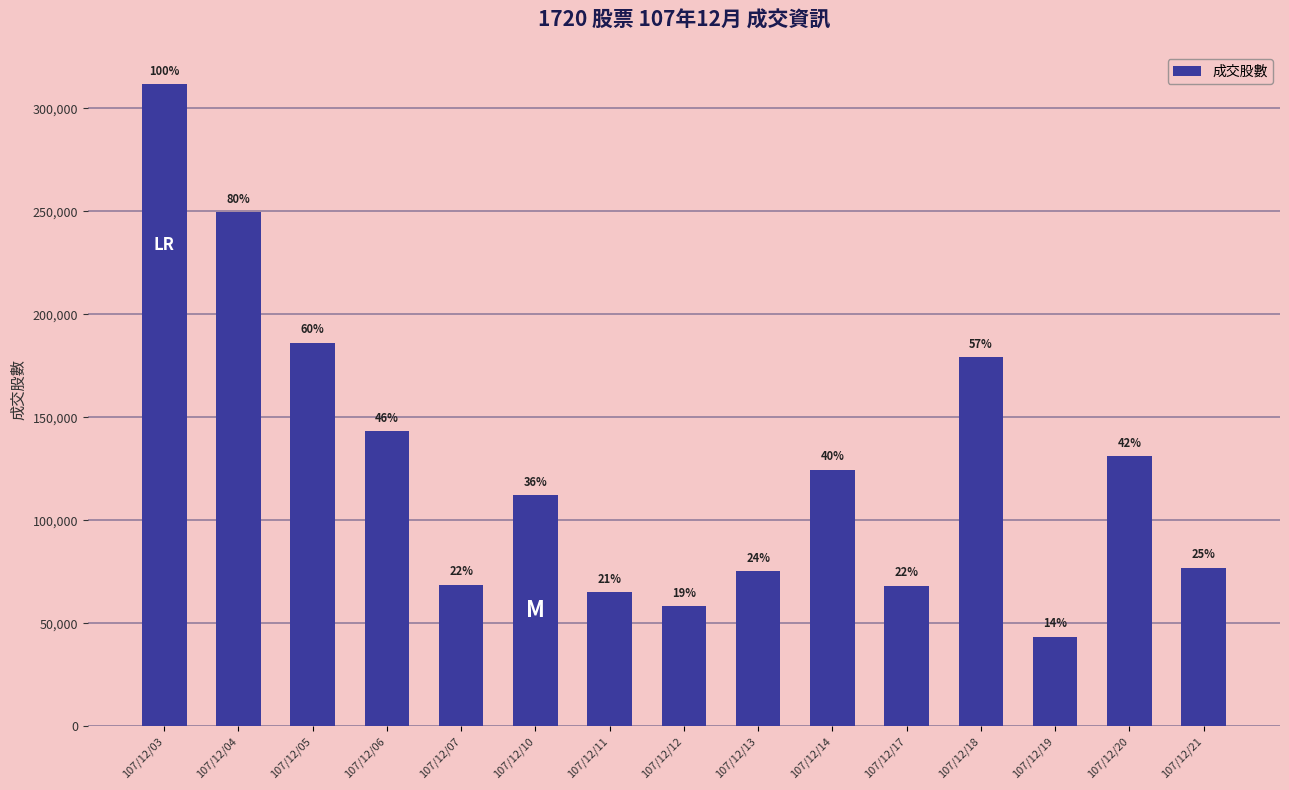

Are the bars horizontal?

No